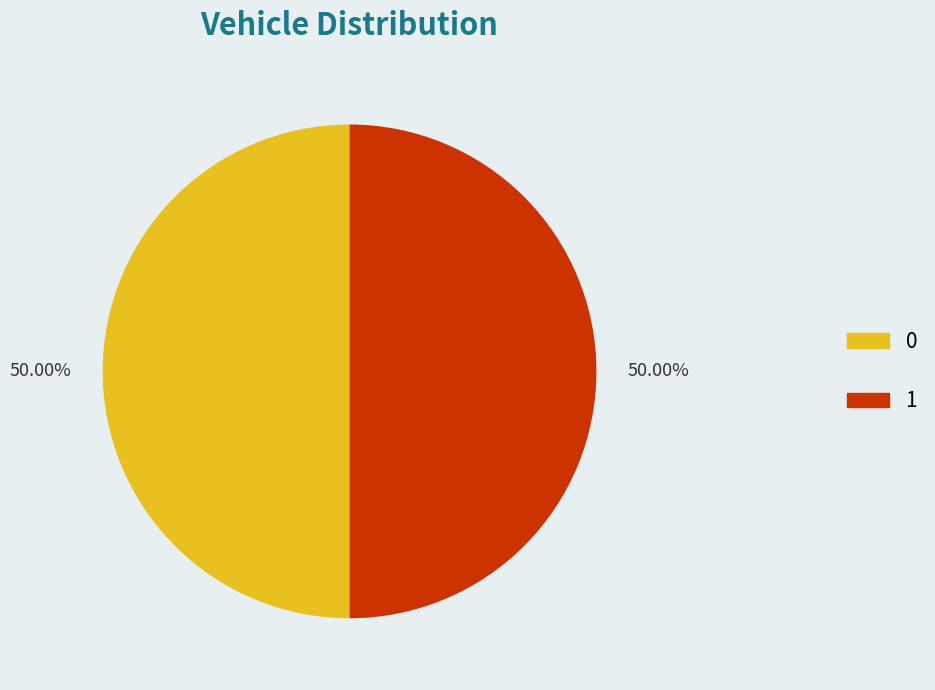

To the nearest percent, what is the combined percentage of 0 and 1?

100%